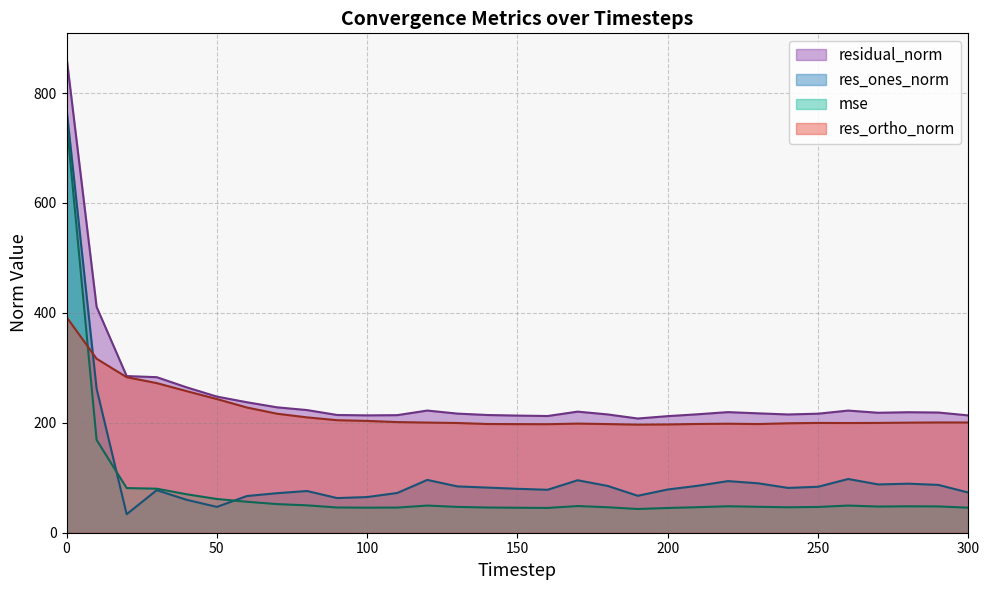

Does the chart display data point markers on the line(s)?

No